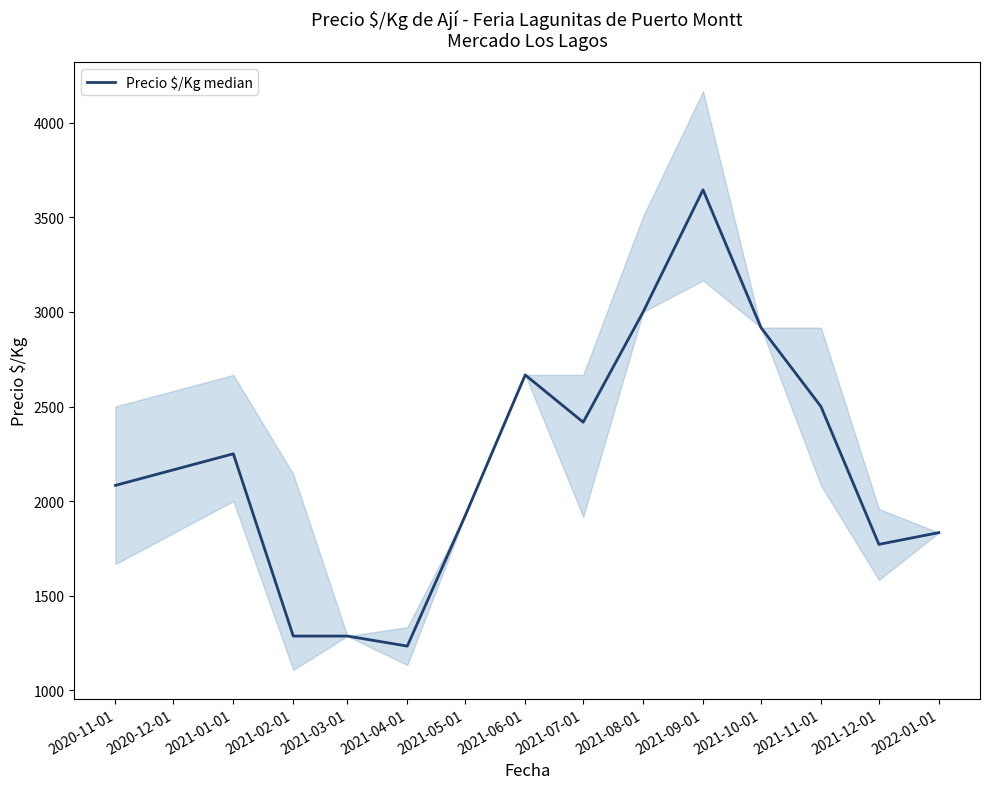

What is the minimum value shown in the chart?

1233